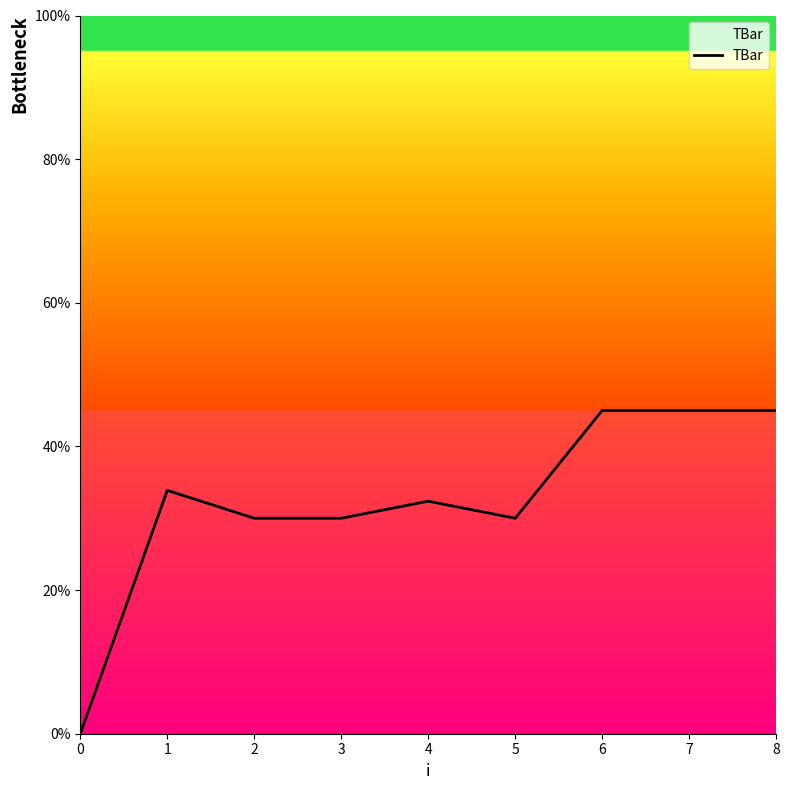

What is the difference between the maximum and minimum values?

45.0